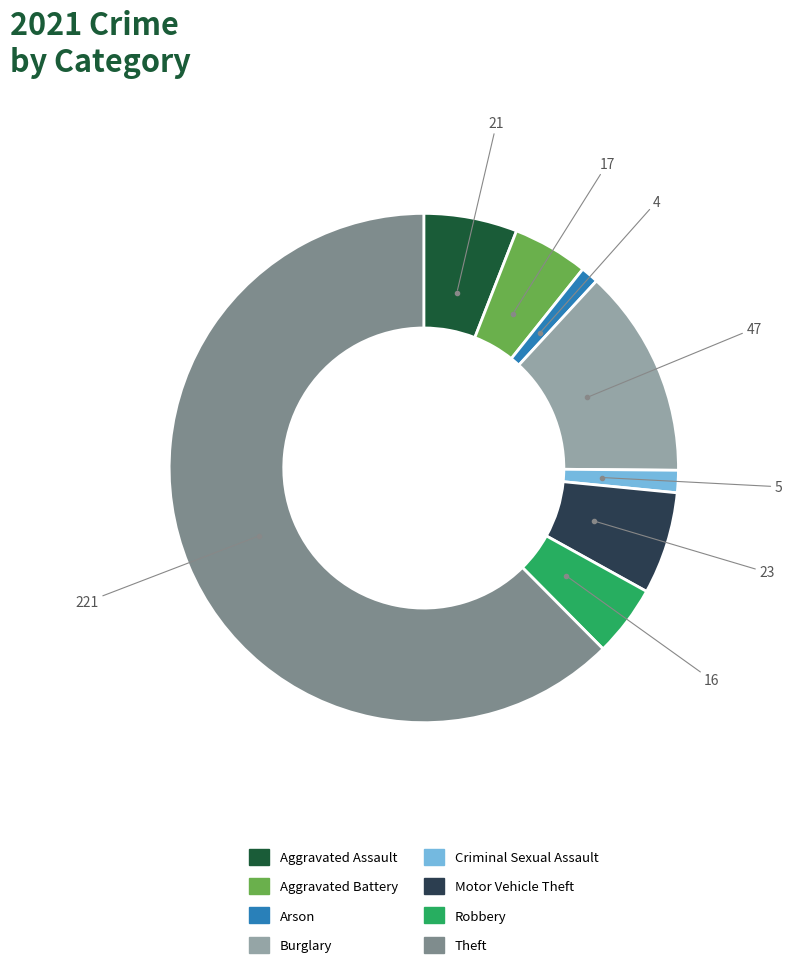

Is there a majority slice in this chart?

Yes